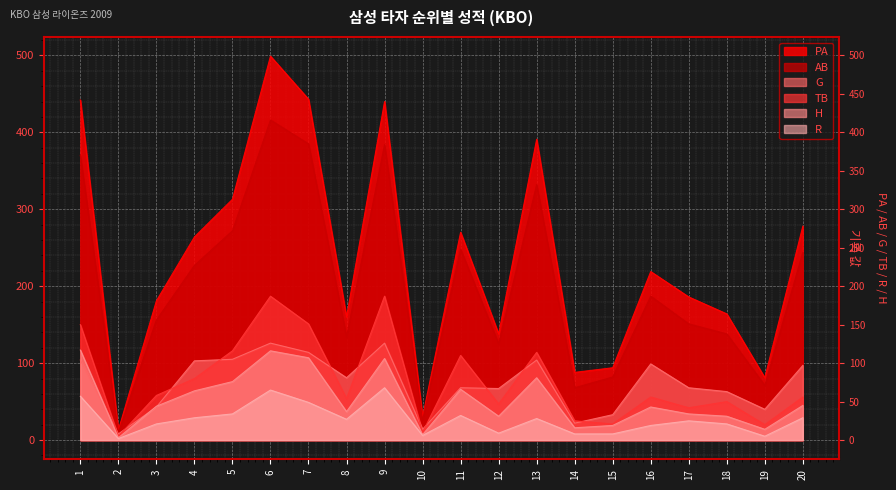

Reading left to right, what are all the values shown in this chart?

PA: 442	13	181	264	313	499	443	160	440	30	270	138	391	88	94	219	186	164	81	278
AB: 370	10	156	227	272	416	385	134	384	26	248	125	332	68	82	187	151	138	71	244
G: 104	8	43	103	105	126	114	81	126	14	68	67	104	22	33	99	68	63	40	97
TB: 150	5	58	80	116	187	151	54	187	10	110	47	114	25	21	56	42	50	20	56
R: 57	2	21	29	34	65	49	27	68	6	32	9	28	8	8	19	25	21	5	29
H: 117	3	44	64	76	116	107	37	106	7	66	31	81	16	19	43	34	31	14	45